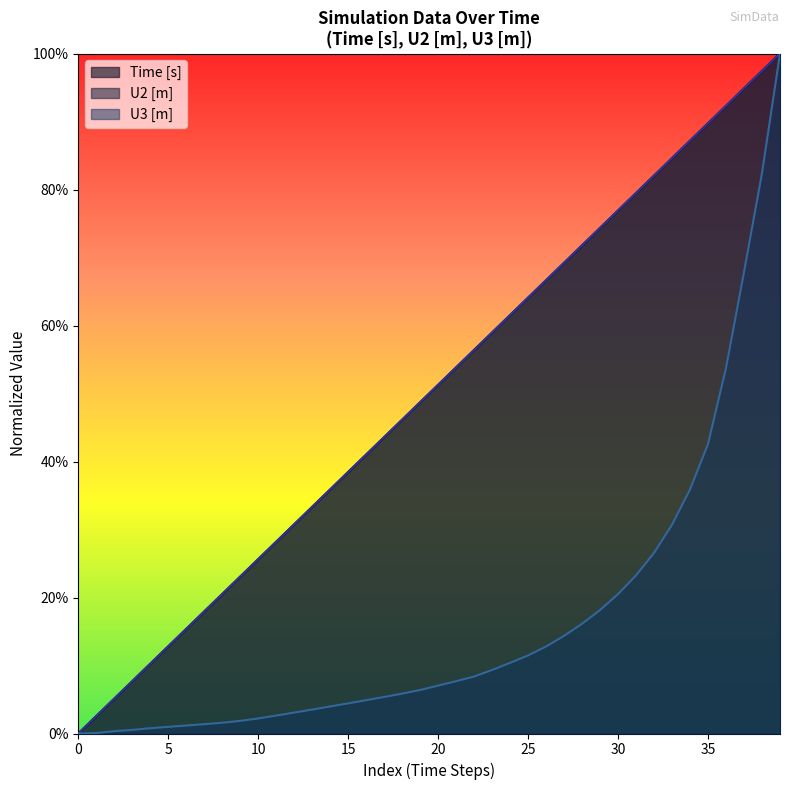

What are all the series names shown in the legend?

Time [s], U2 [m], U3 [m]